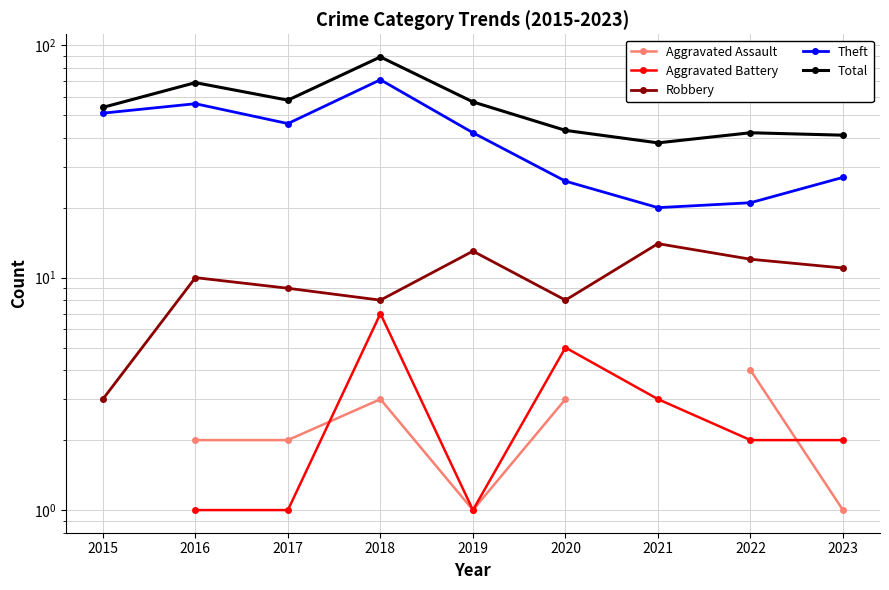

Where does the Total series first go above 54?

2016